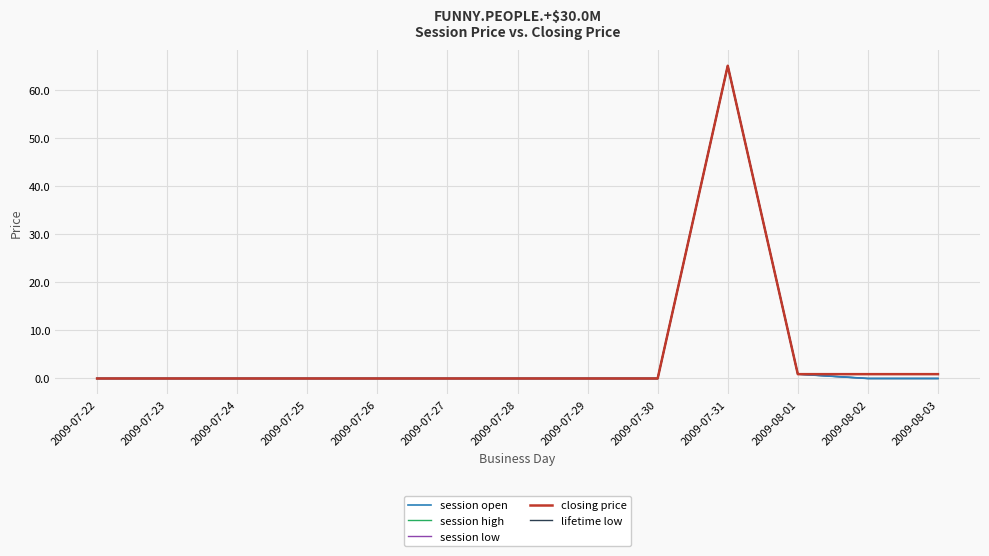

What is the average value of the lifetime low series?

5.2